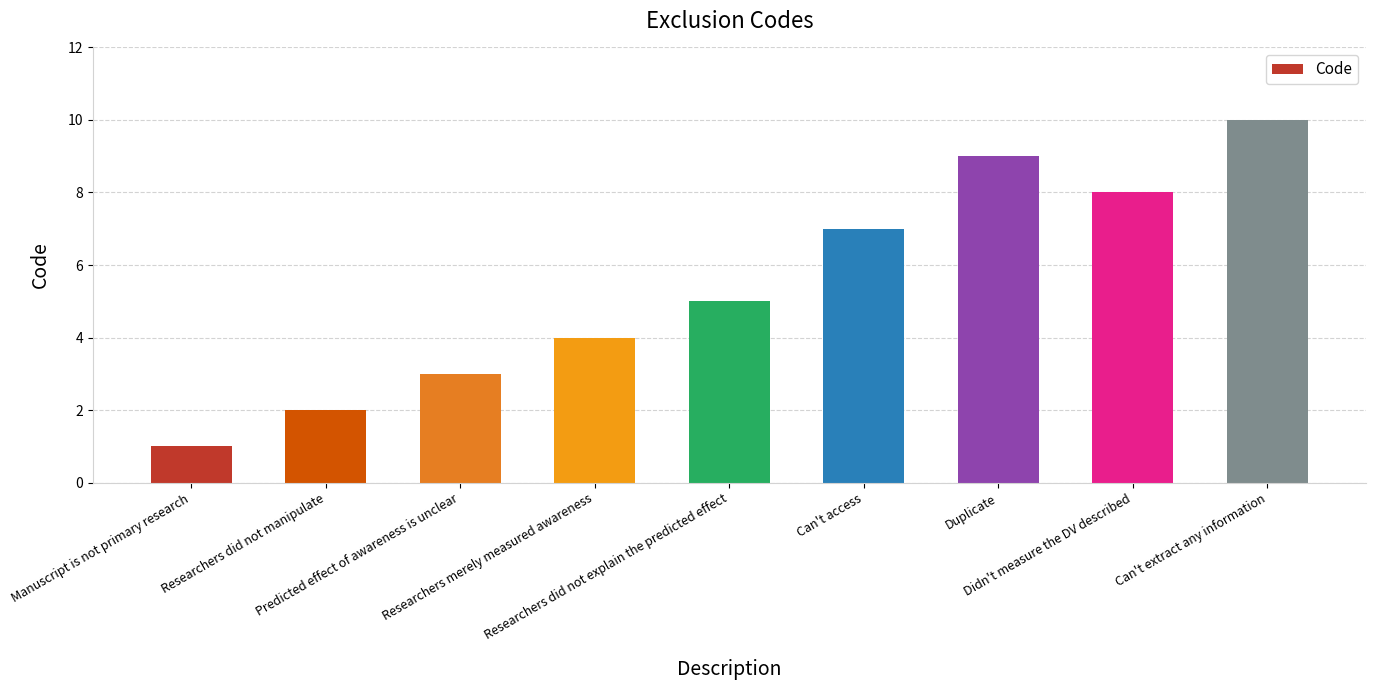

At which category does the chart reach its minimum across all series?

Manuscript is not primary research